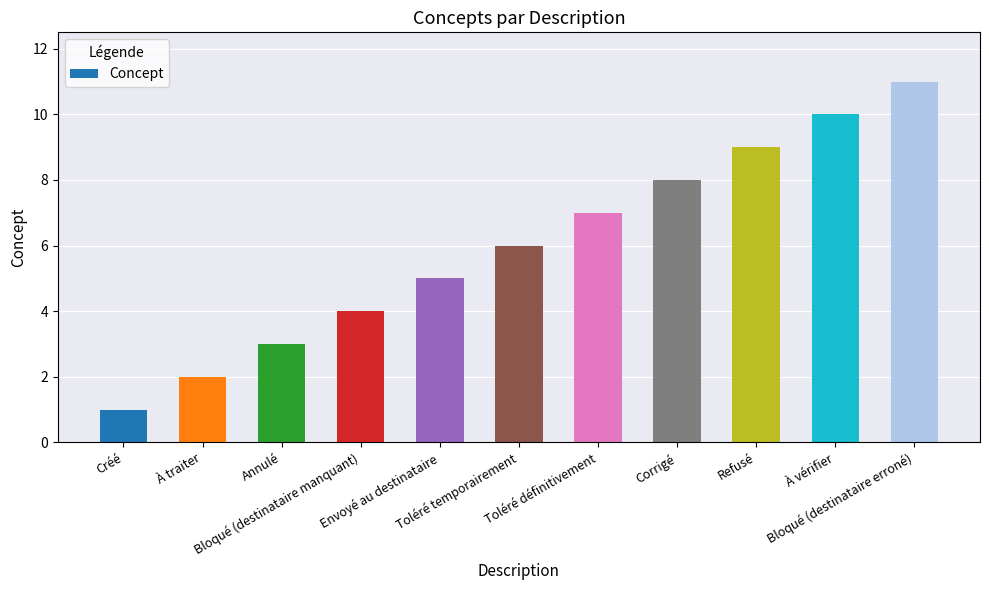

What is the difference between the maximum and second lowest values?

9